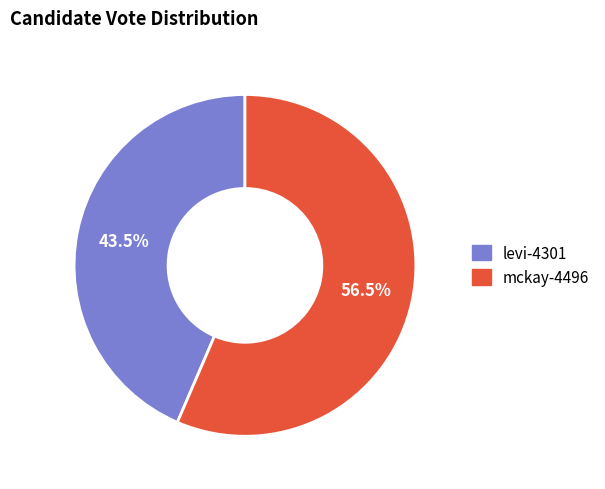

To the nearest percent, what is the combined percentage of mckay-4496 and levi-4301?

100%